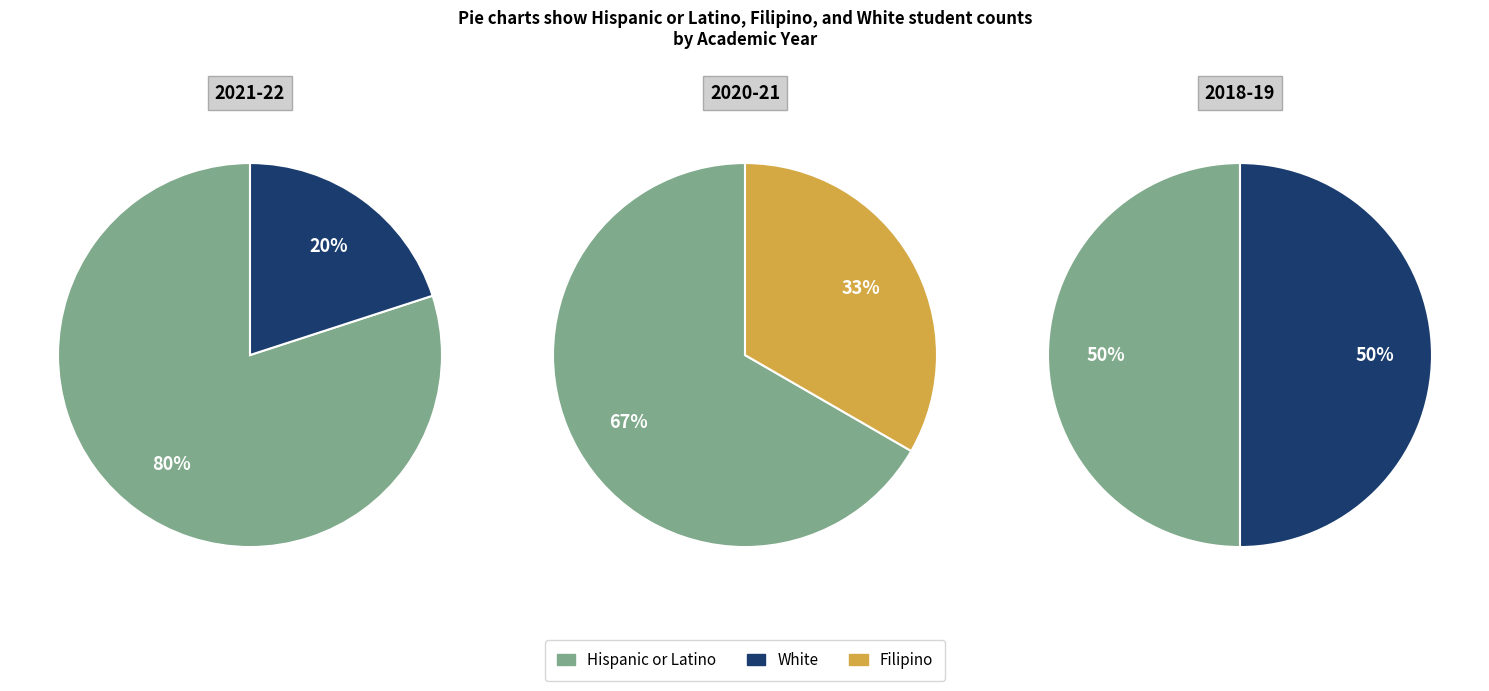

What is the largest slice in the pie chart?

2021-22